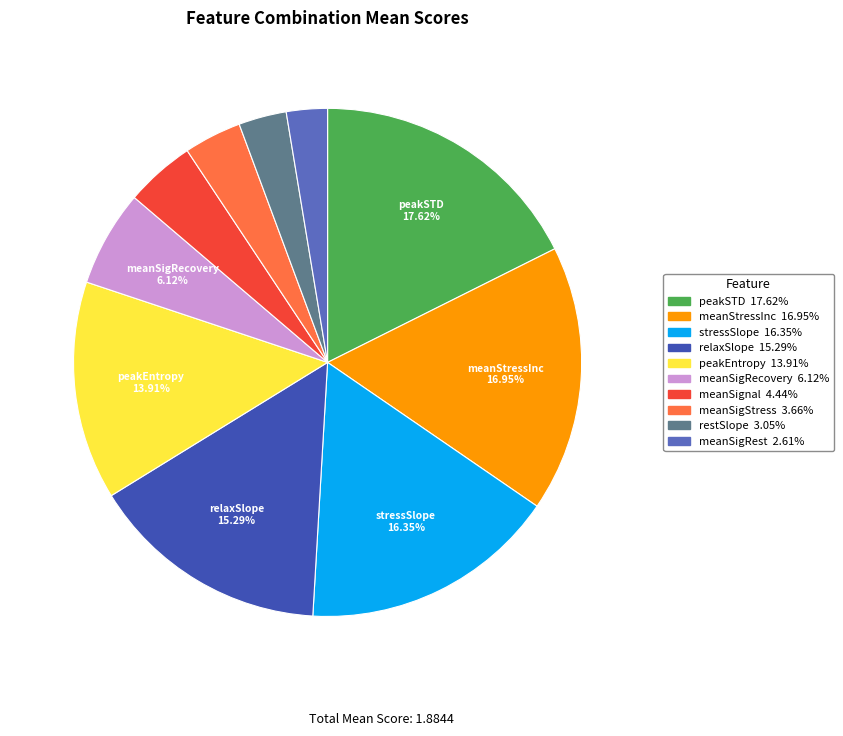

Does any single category account for the majority?

No